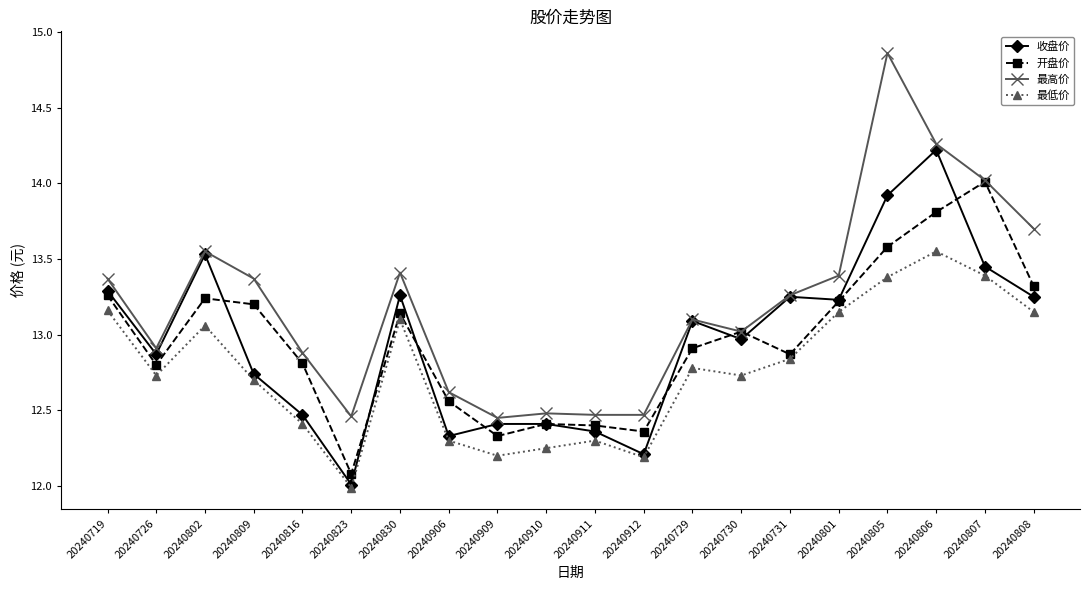

Which series has the widest spread of values?

最高价